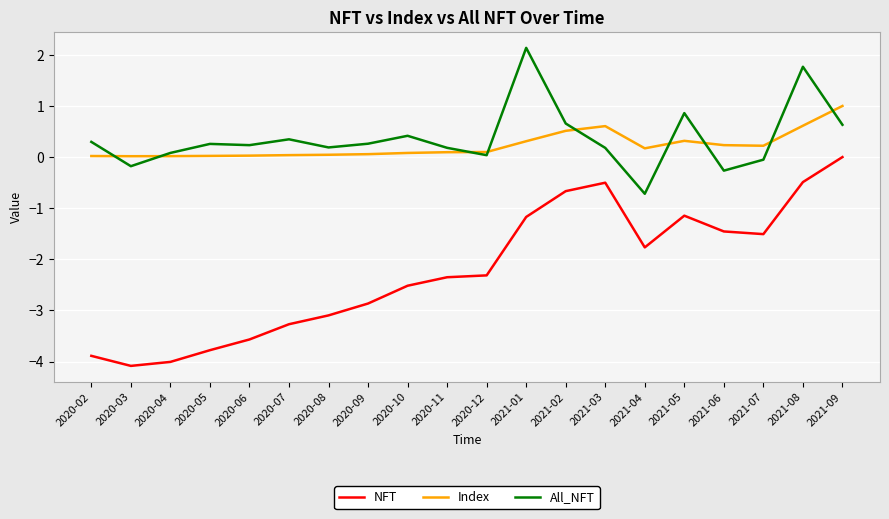

True or false: NFT has a value of -3.8 at 2020-05.

True